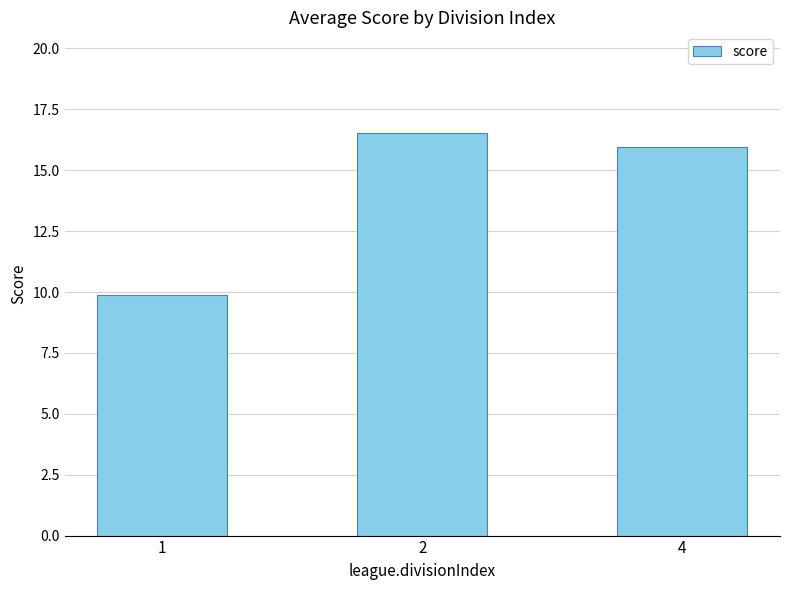

What is the ratio of the value at 1 to the value at 4?

0.6